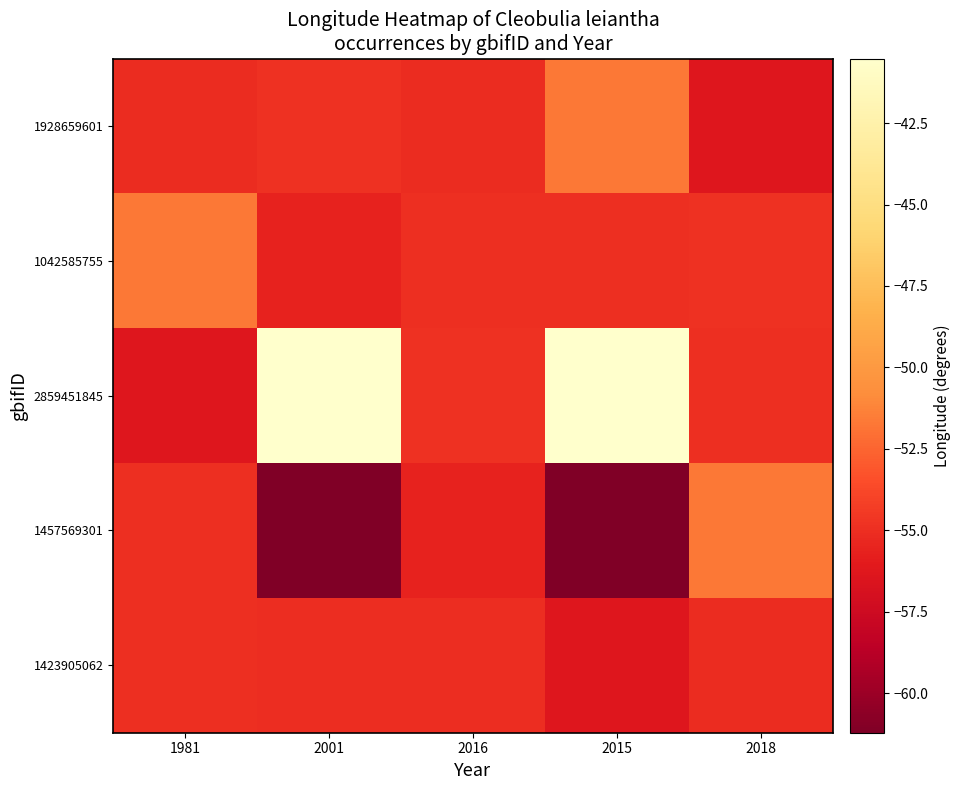

Between 2001 and 2015, which series saw the biggest shift?

1928659601